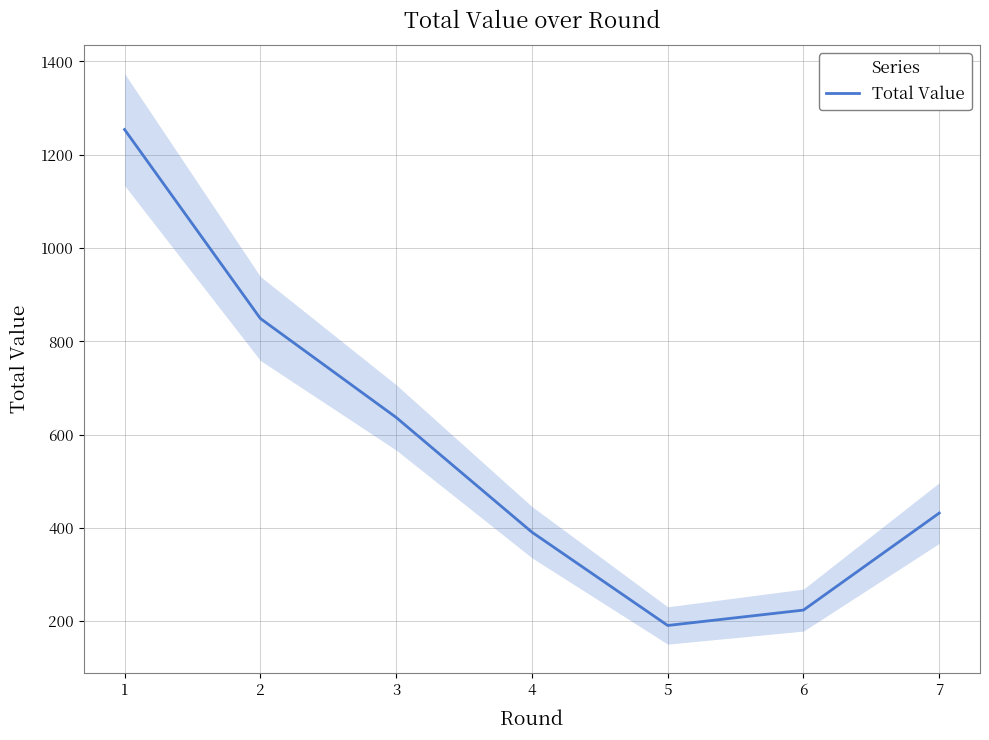

List the labels in order of value, largest first.

1, 2, 3, 7, 4, 6, 5